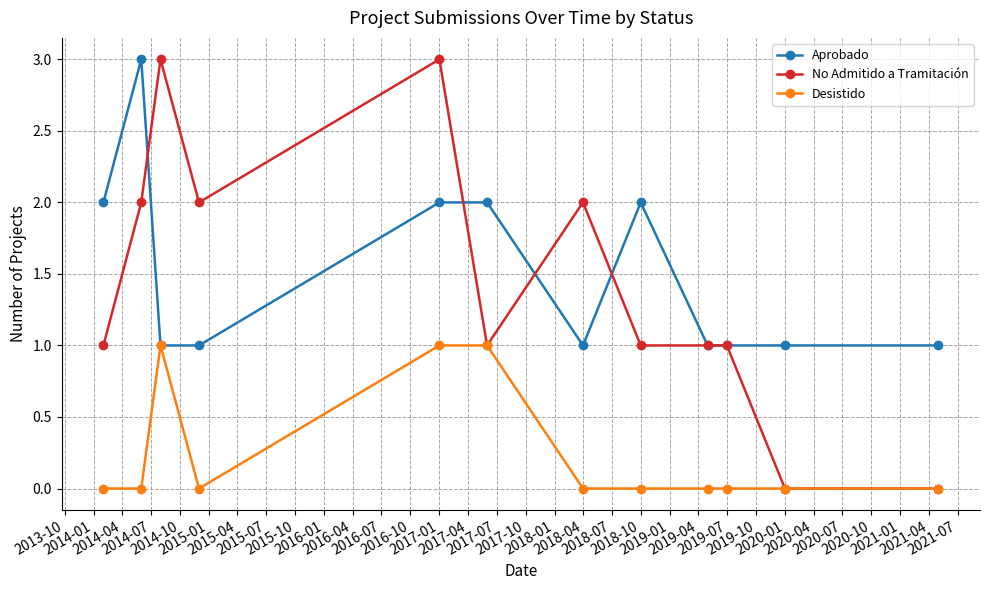

Reading left to right, transcribe all the data shown in this chart.

Aprobado: 2	3	1	1	2	2	1	2	1	1	1	1
No Admitido a Tramitación: 1	2	3	2	3	1	2	1	1	1	0	0
Desistido: 0	0	1	0	1	1	0	0	0	0	0	0